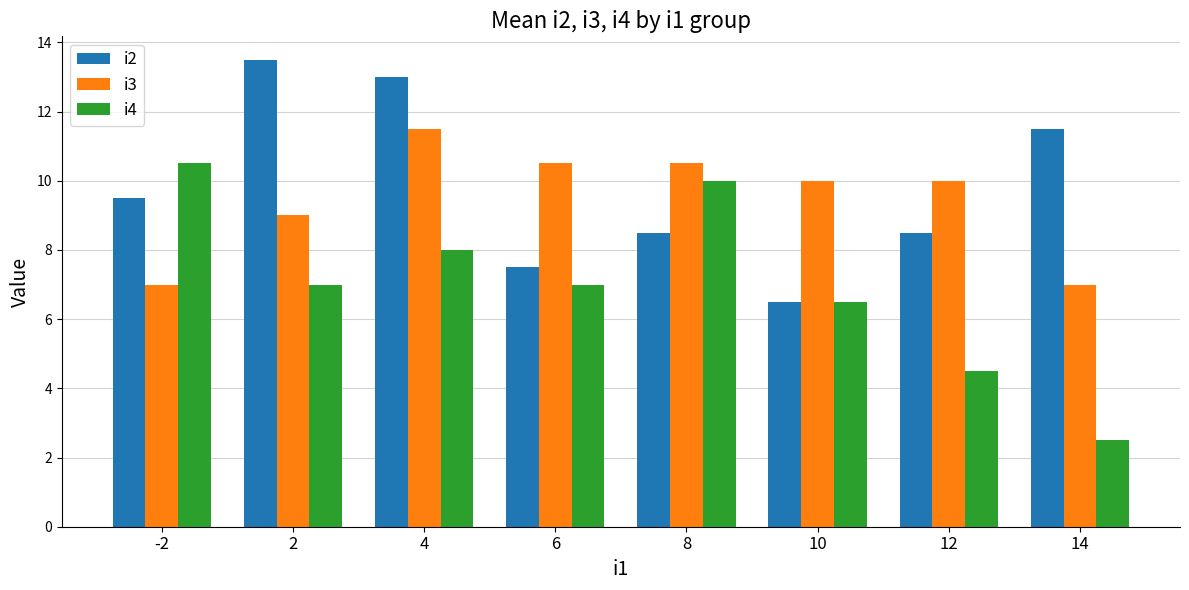

What are all the series names shown in the legend?

i2, i3, i4